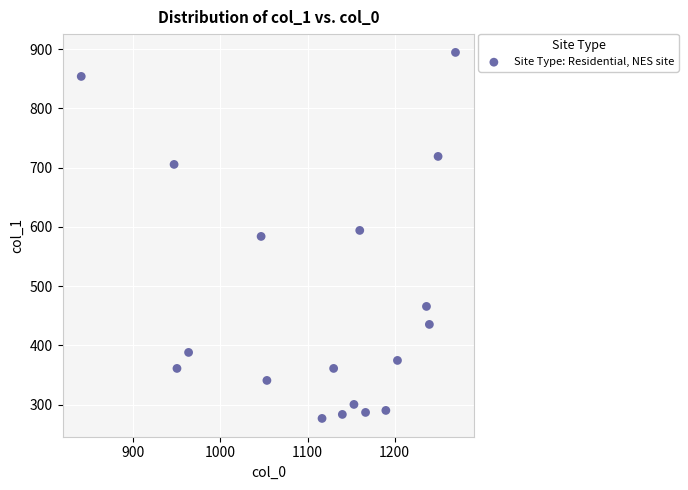

What is the range of Y values (max minus min)?

617.6